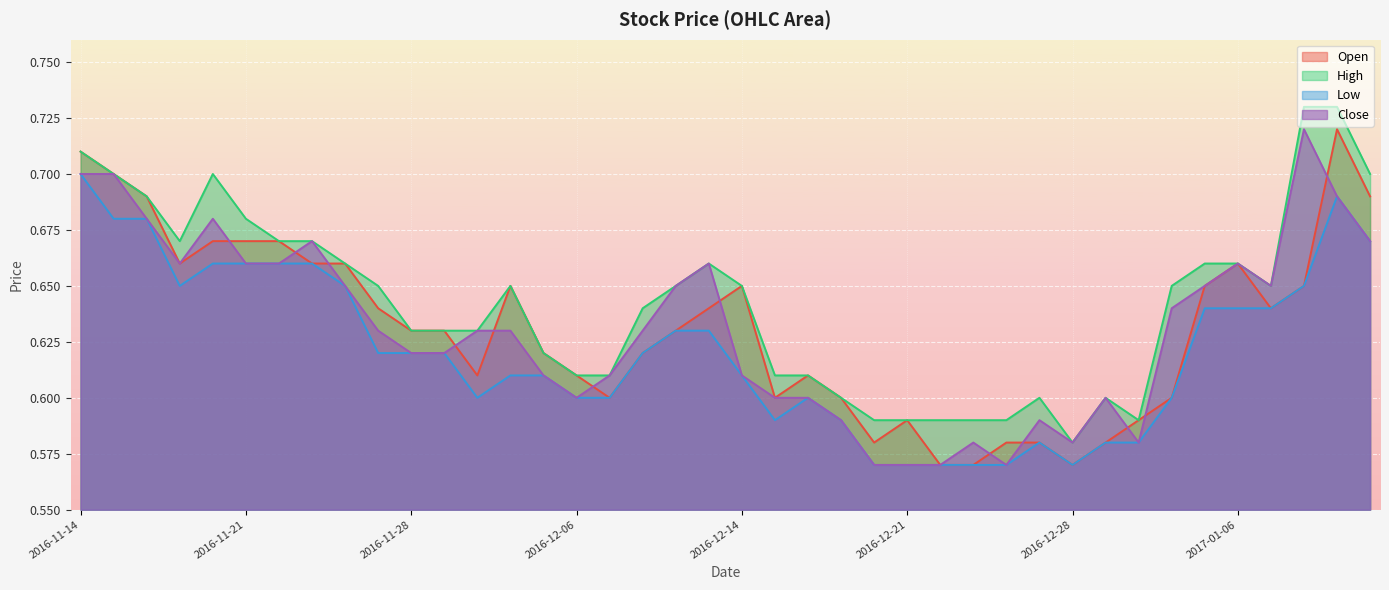

True or false: Low and Close intersect in this chart.

False